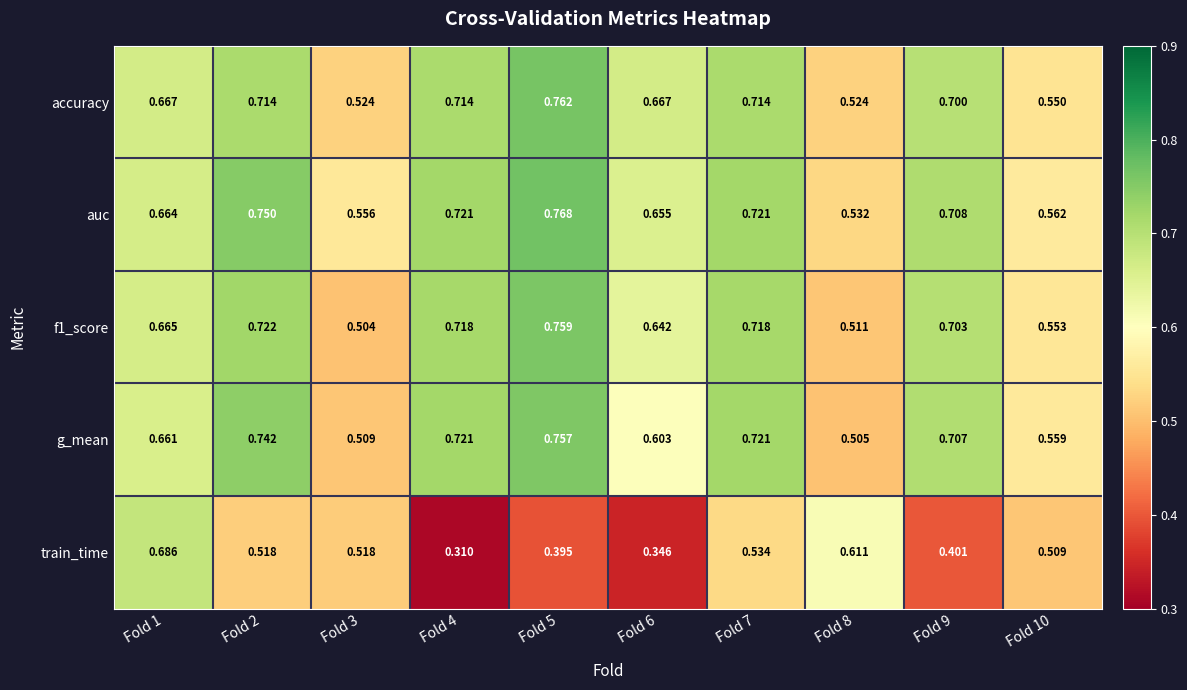

Which series has the largest range (max minus min)?

train_time